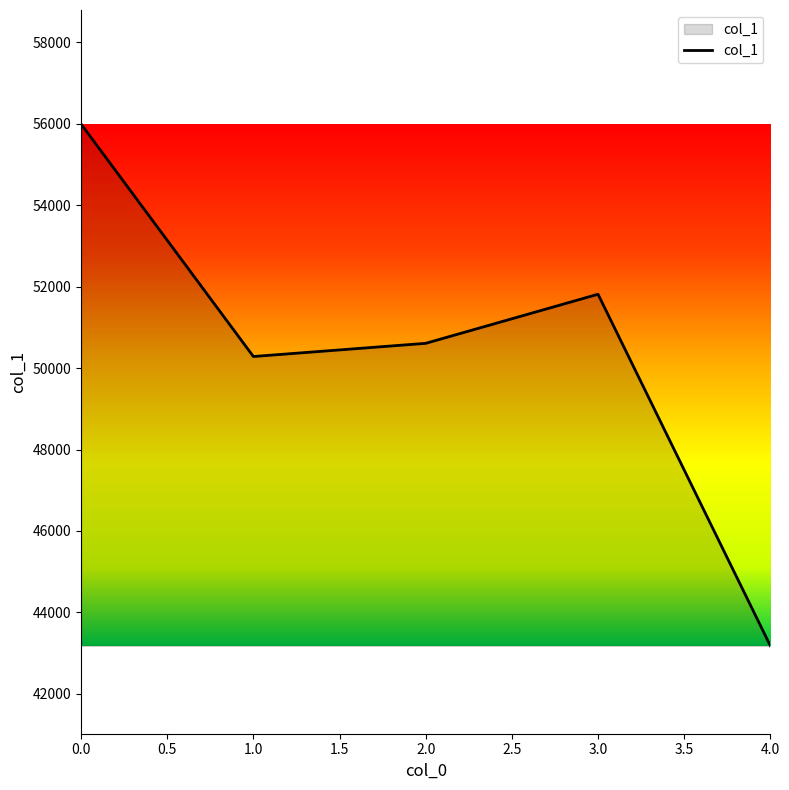

List the labels in order of value, smallest first.

4.0, 1.0, 2.0, 3.0, 0.0